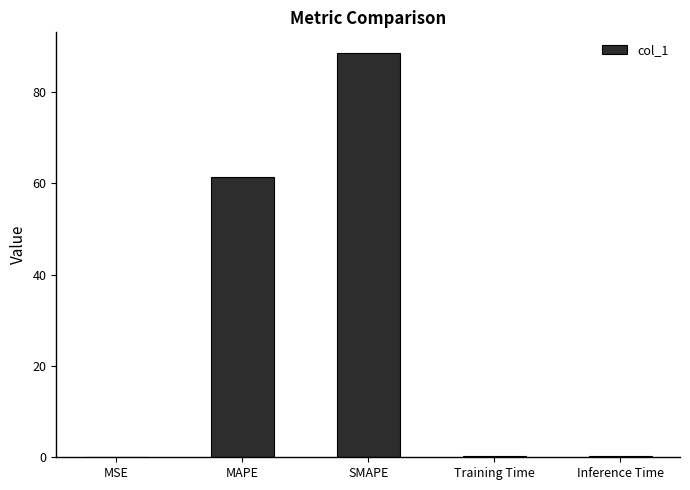

The value at SMAPE is 155.9. True or false?

False